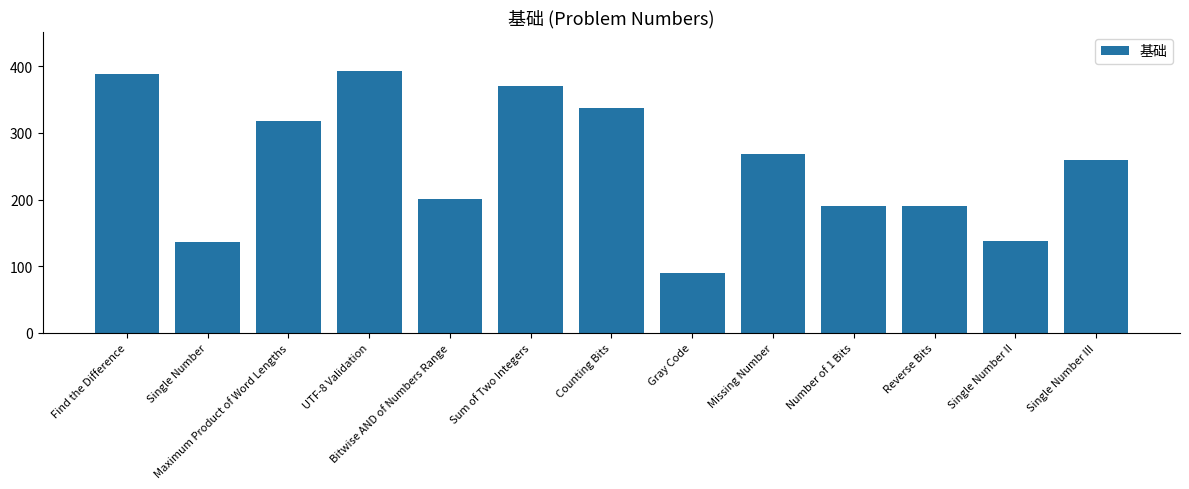

The value at Bitwise AND of Numbers Range is 94. True or false?

False